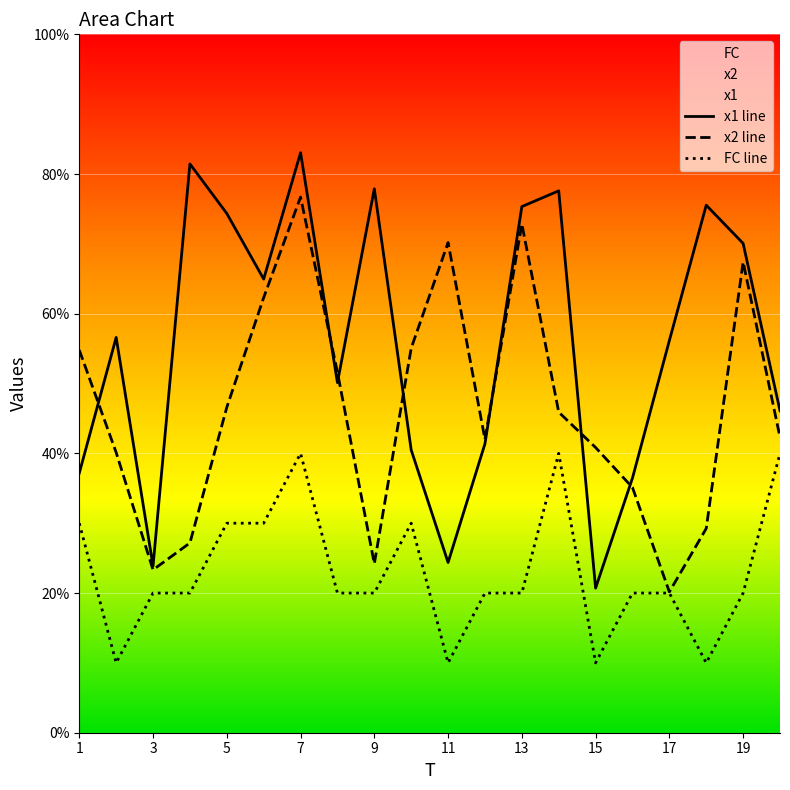

True or false: x1 line and x2 line intersect in this chart.

True